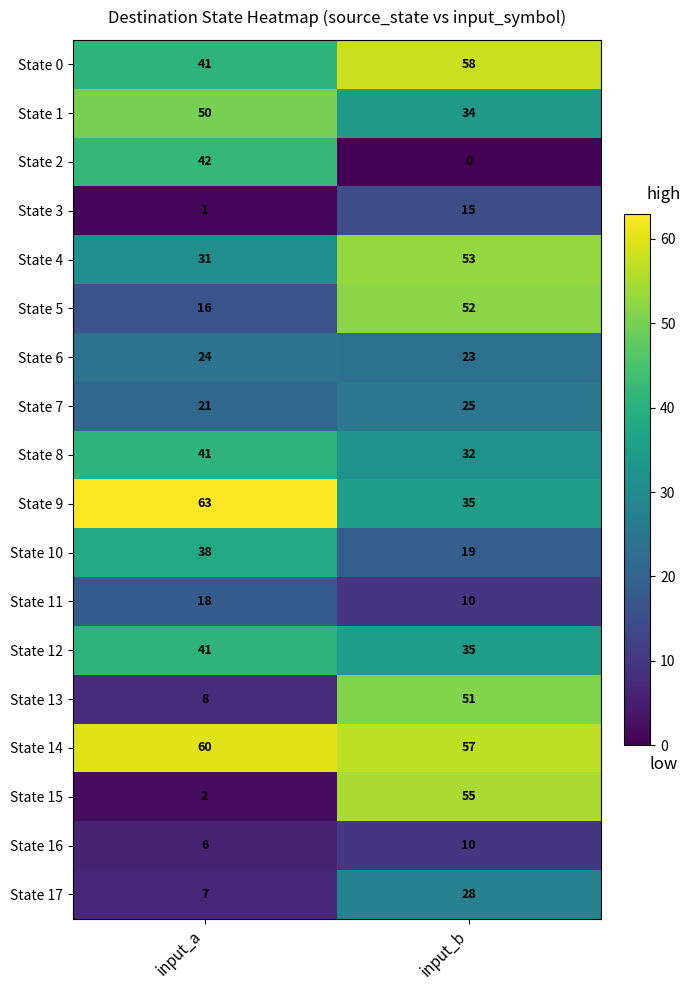

Which series has the largest total across all categories?

State 14